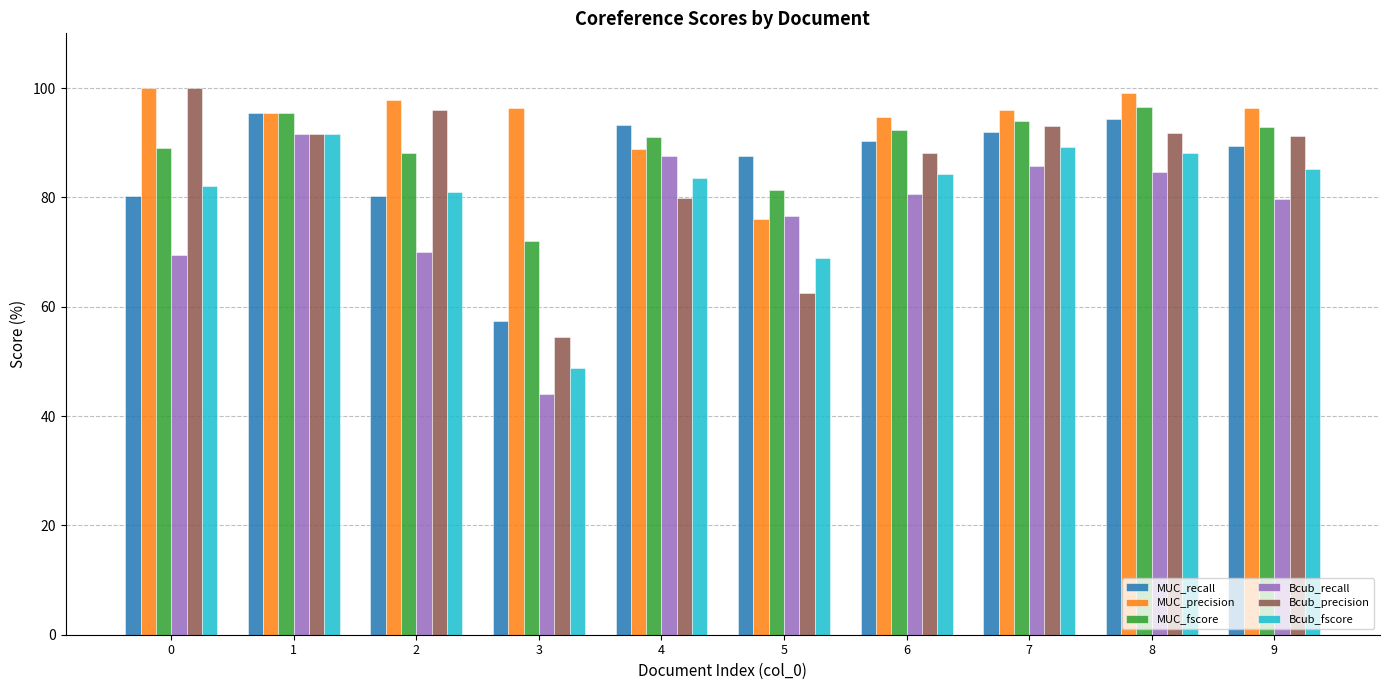

Is it true that MUC_precision equals 88.9 at 4?

True